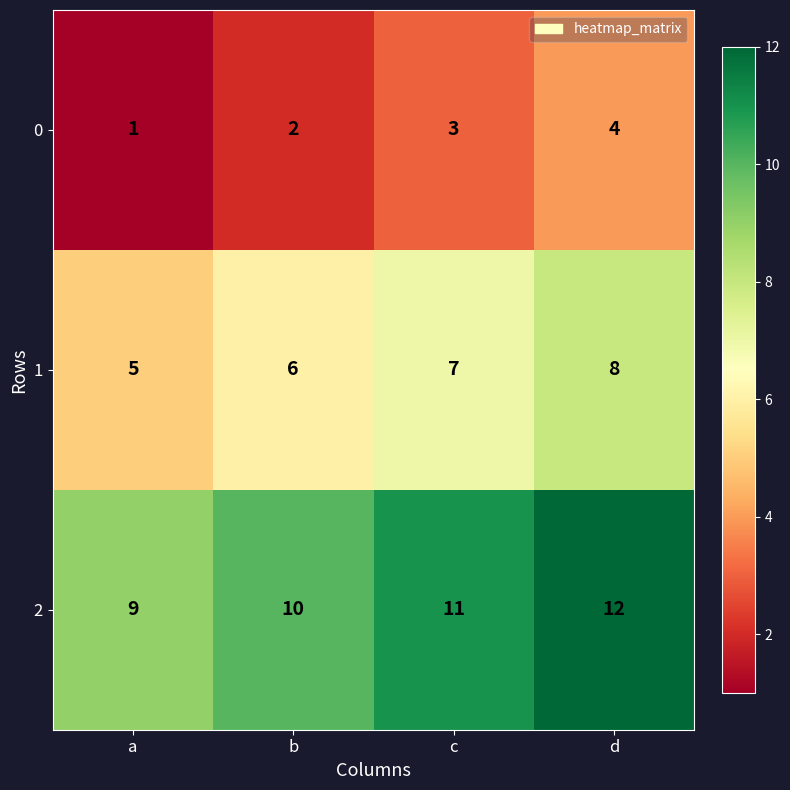

Which series has the largest total across all categories?

2